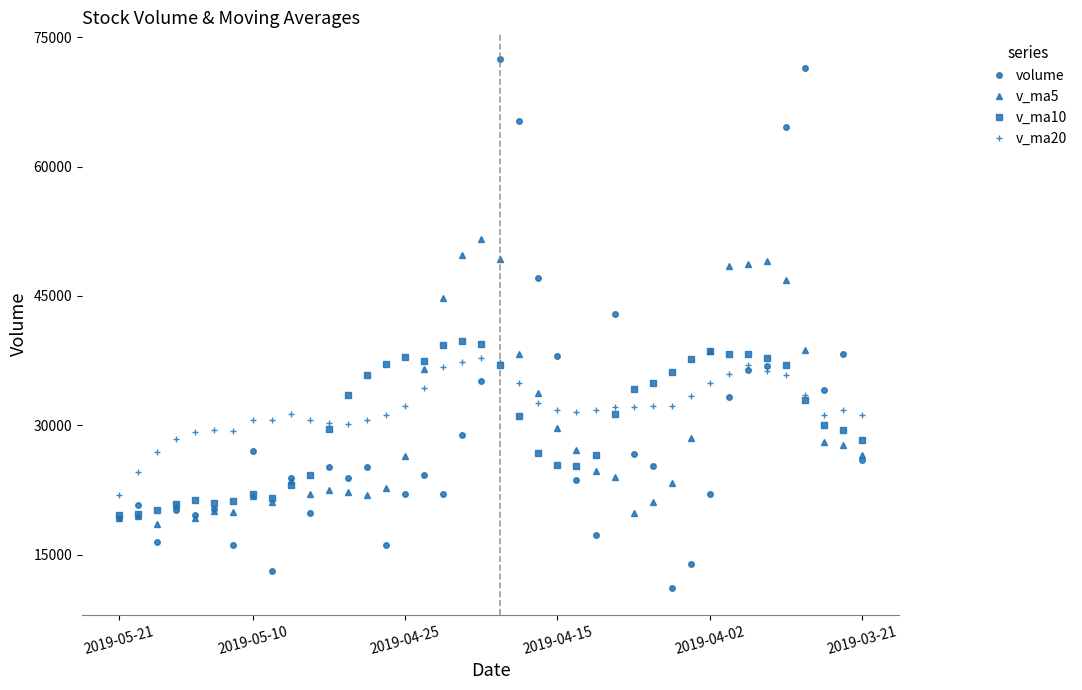

True or false: v_ma20 and v_ma5 intersect in this chart.

True